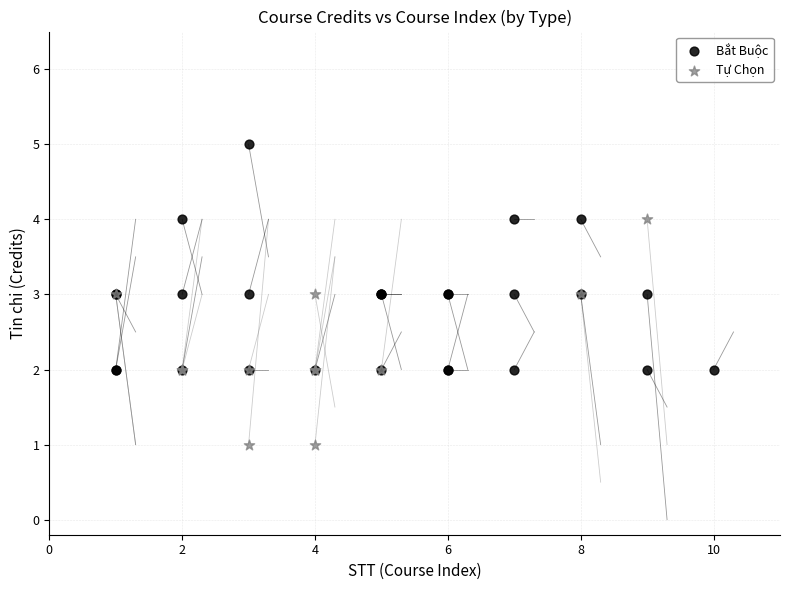

What are all the series names shown in the legend?

Bắt Buộc, Tự Chọn